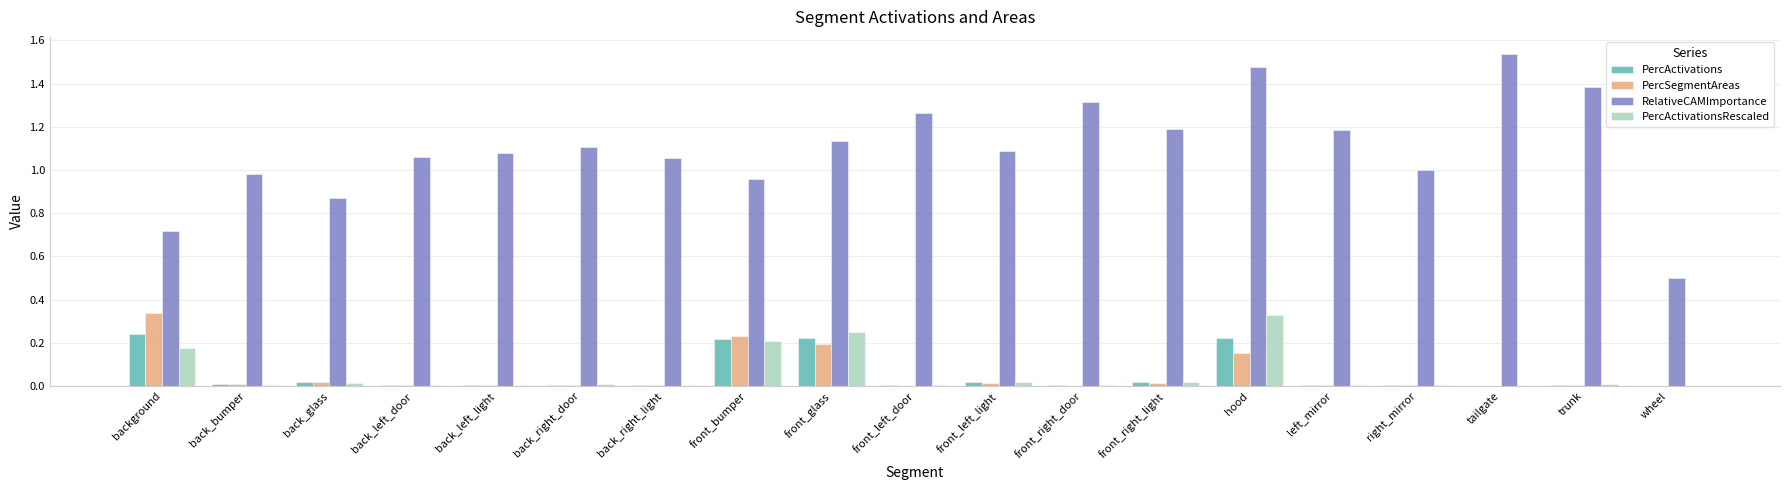

What is the sum of all RelativeCAMImportance values?

20.9